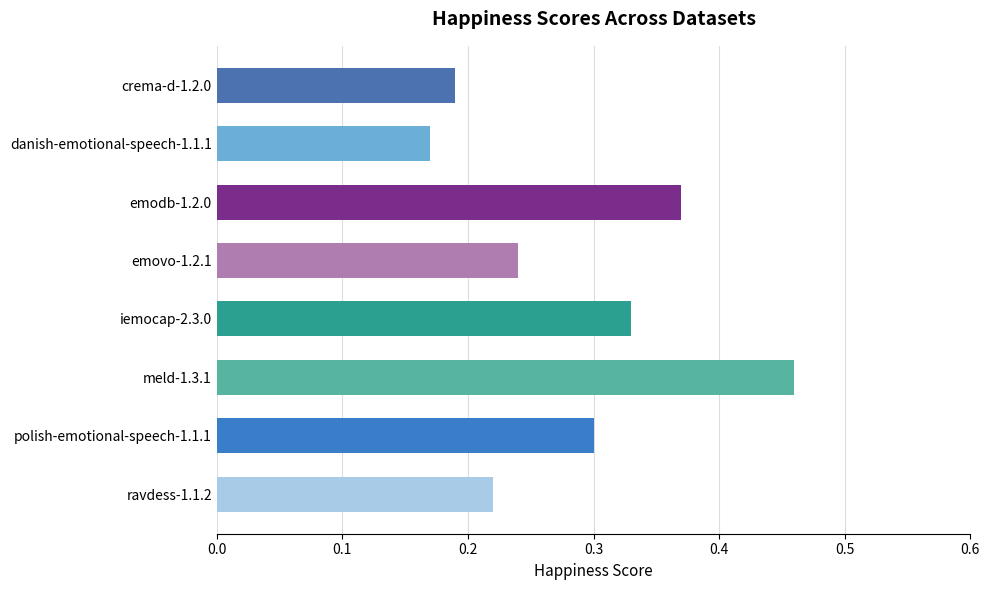

Count the values in the range 0 to 1.

8